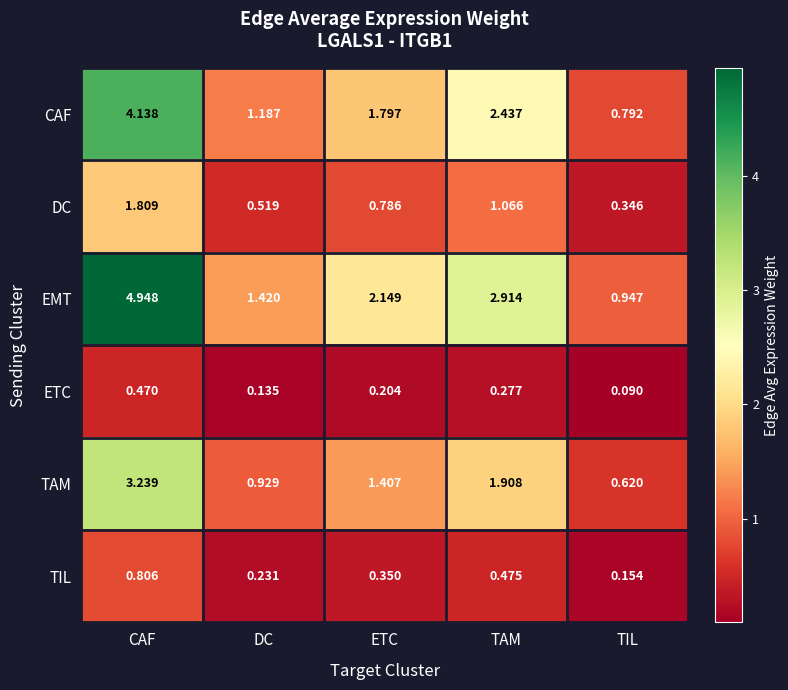

Rank the series by their maximum value, from highest to lowest.

EMT, CAF, TAM, DC, TIL, ETC